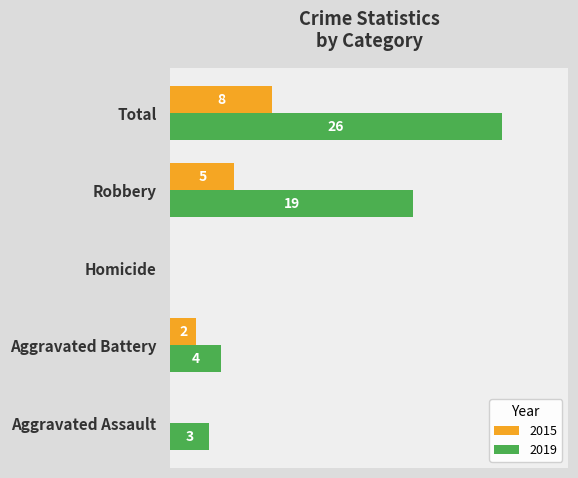

Is the value of 2019 at Total greater than the value of 2015 at Aggravated Battery?

Yes